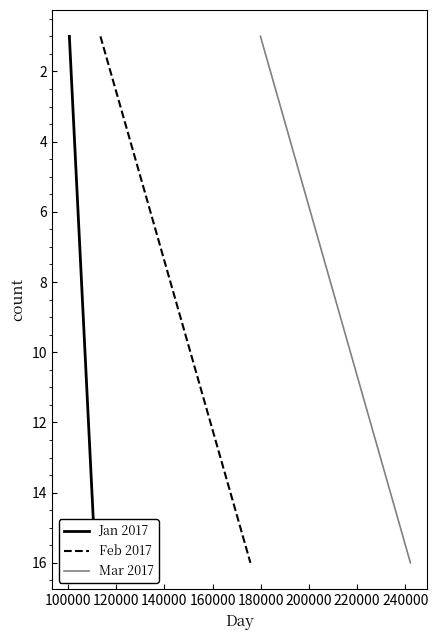

True or false: Jan 2017 and Feb 2017 cross at least once.

False